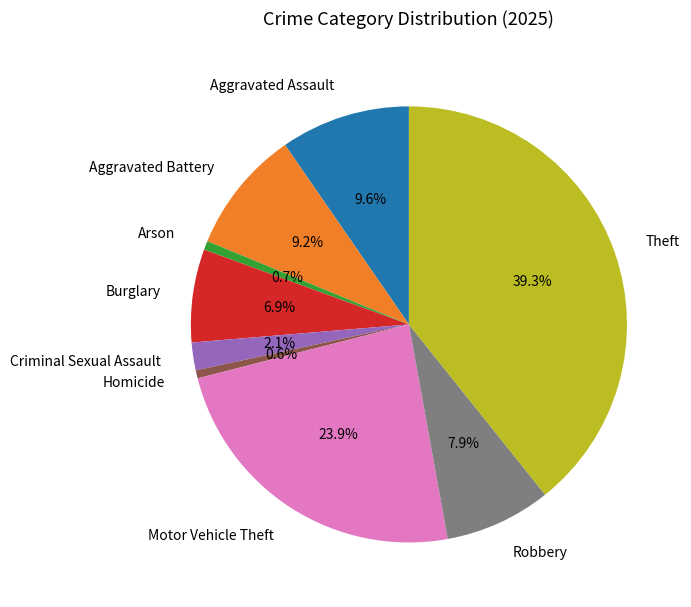

Which slice is the largest?

Theft